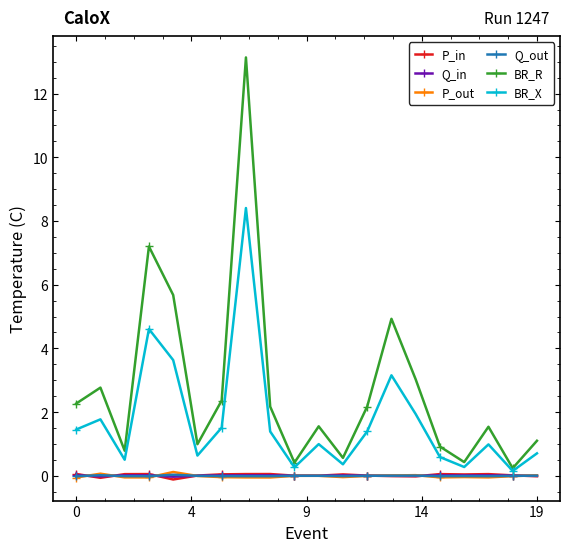

What is the lowest value of the BR_X series?

0.2